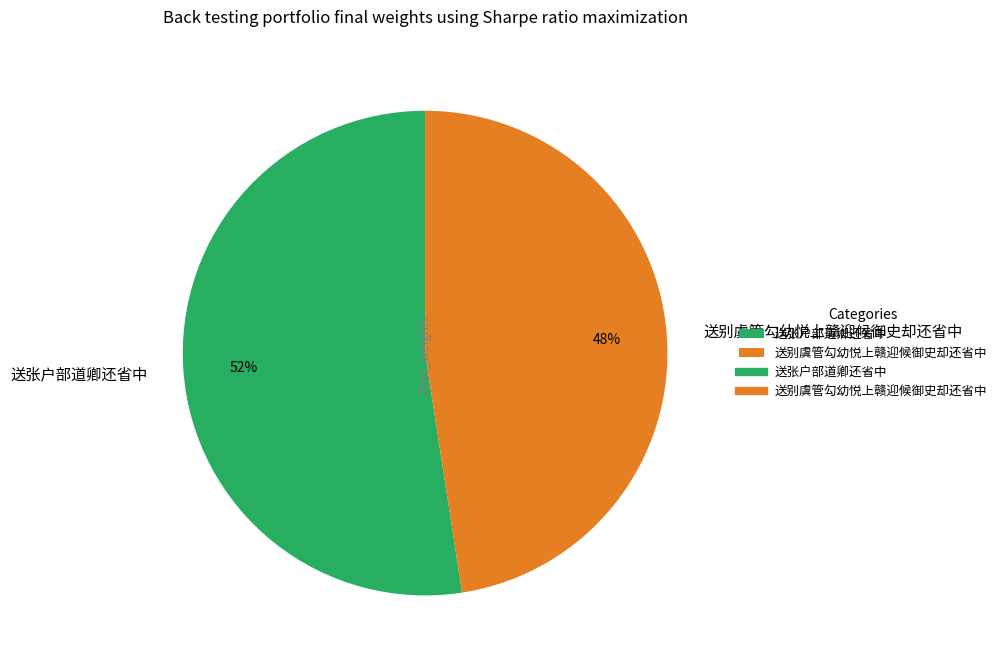

What is the smallest slice in the pie chart?

送别虞管勾幼悦上赣迎候御史却还省中